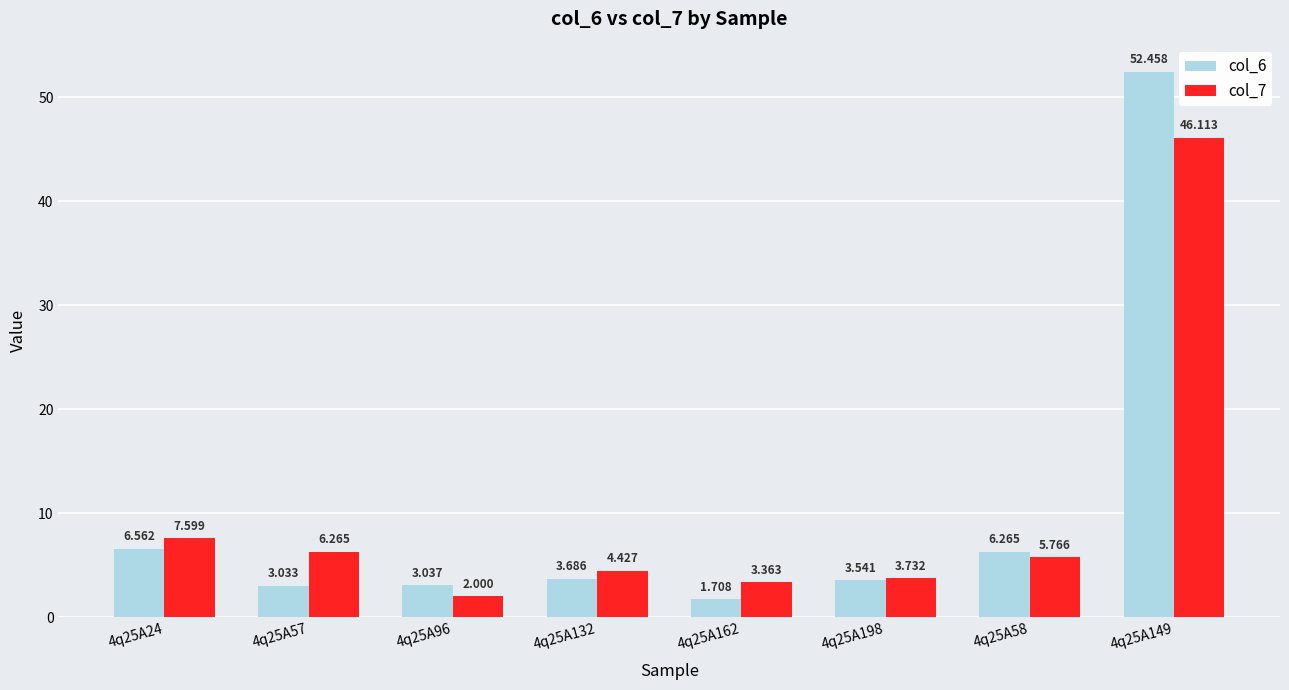

How many distinct data groups are displayed?

2